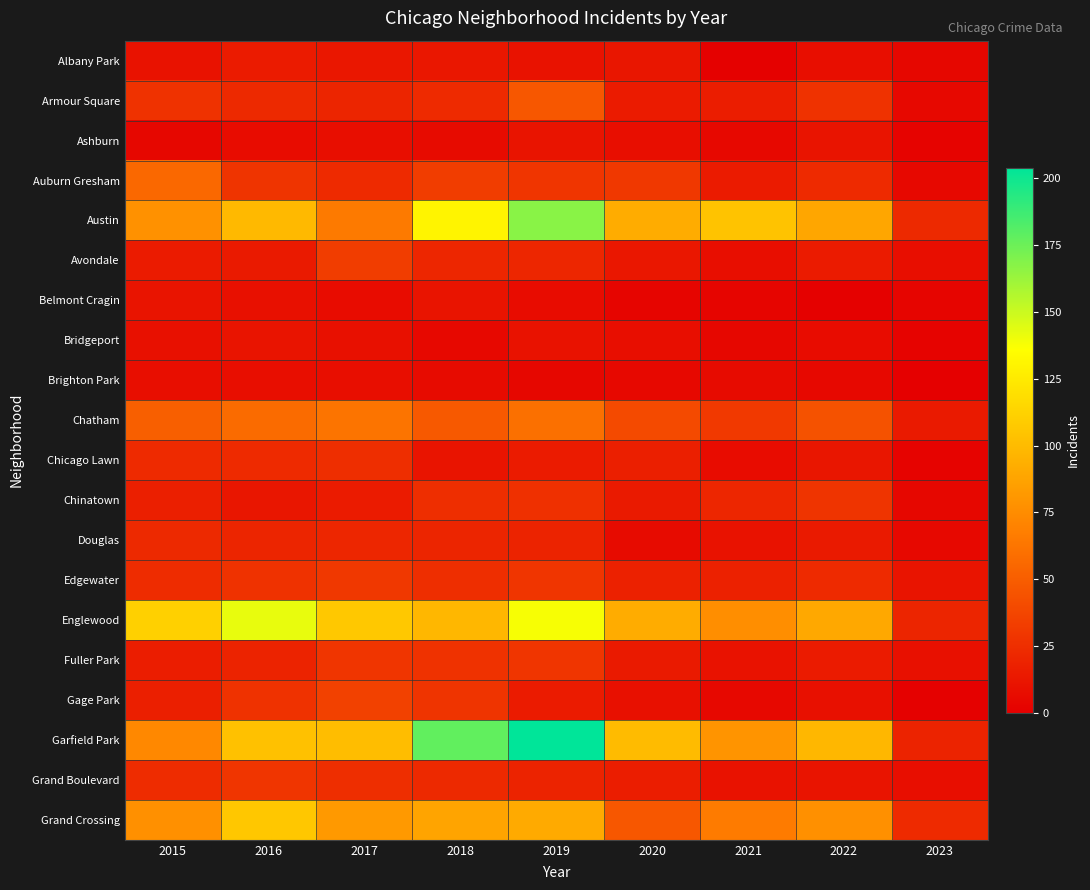

At how many categories does at least one series exceed 73?

8